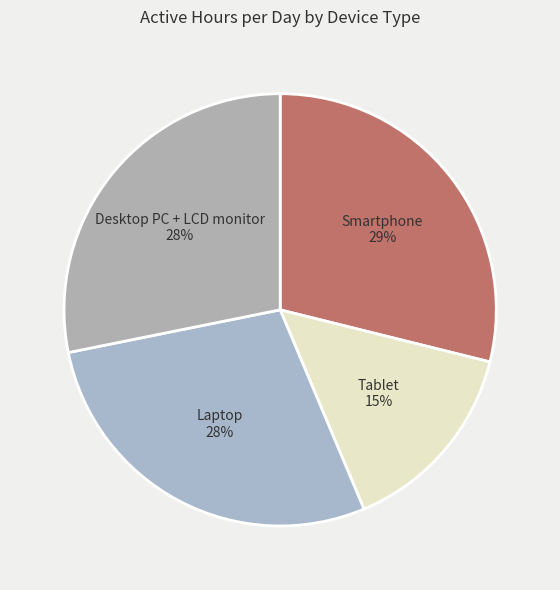

What is the largest slice in the pie chart?

Smartphone